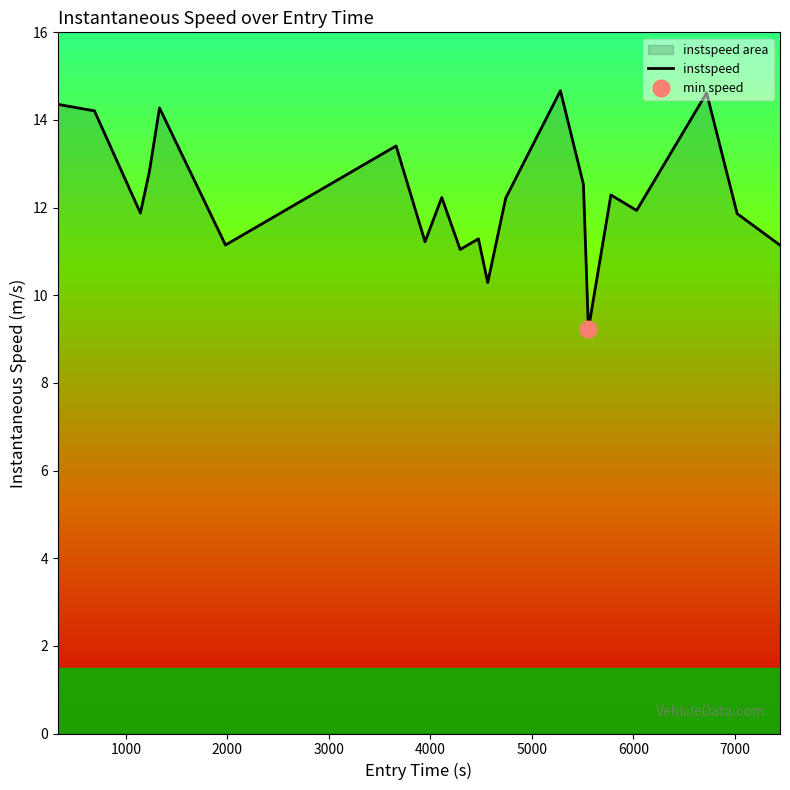

What is the minimum value for instspeed?

9.2